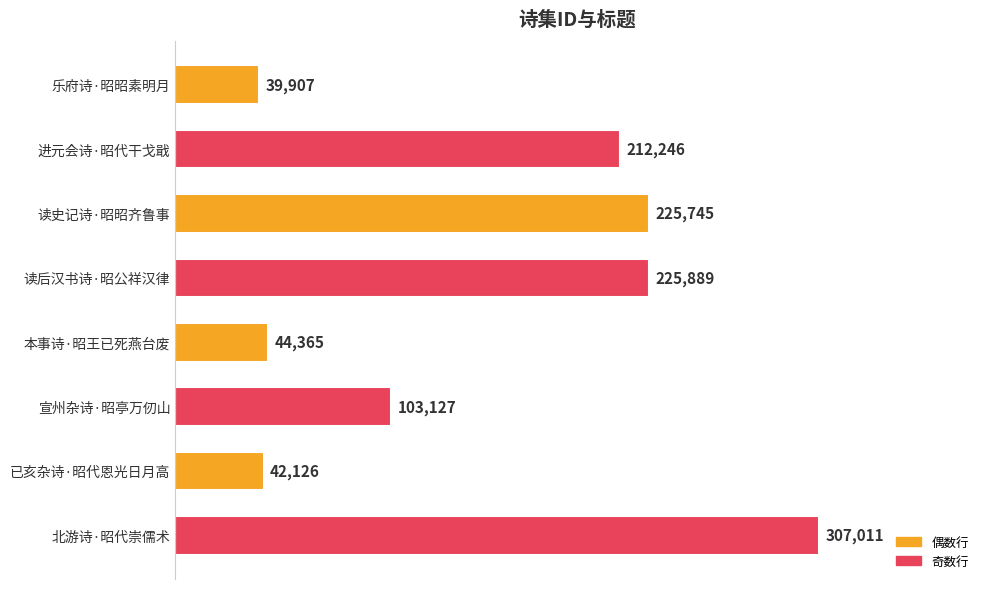

List the labels in order of value, smallest first.

乐府诗·昭昭素明月, 已亥杂诗·昭代恩光日月高, 本事诗·昭王已死燕台废, 宣州杂诗·昭亭万仞山, 进元会诗·昭代干戈戢, 读史记诗·昭昭齐鲁事, 读后汉书诗·昭公祥汉律, 北游诗·昭代崇儒术